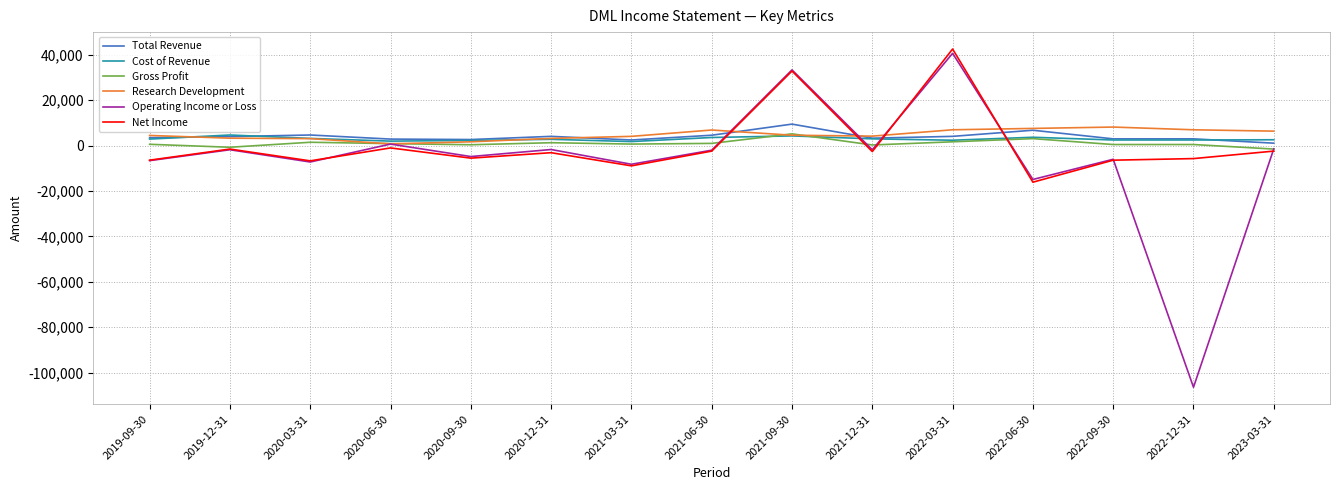

Is the value of Gross Profit at 2020-12-31 greater than the value of Net Income at 2022-06-30?

Yes